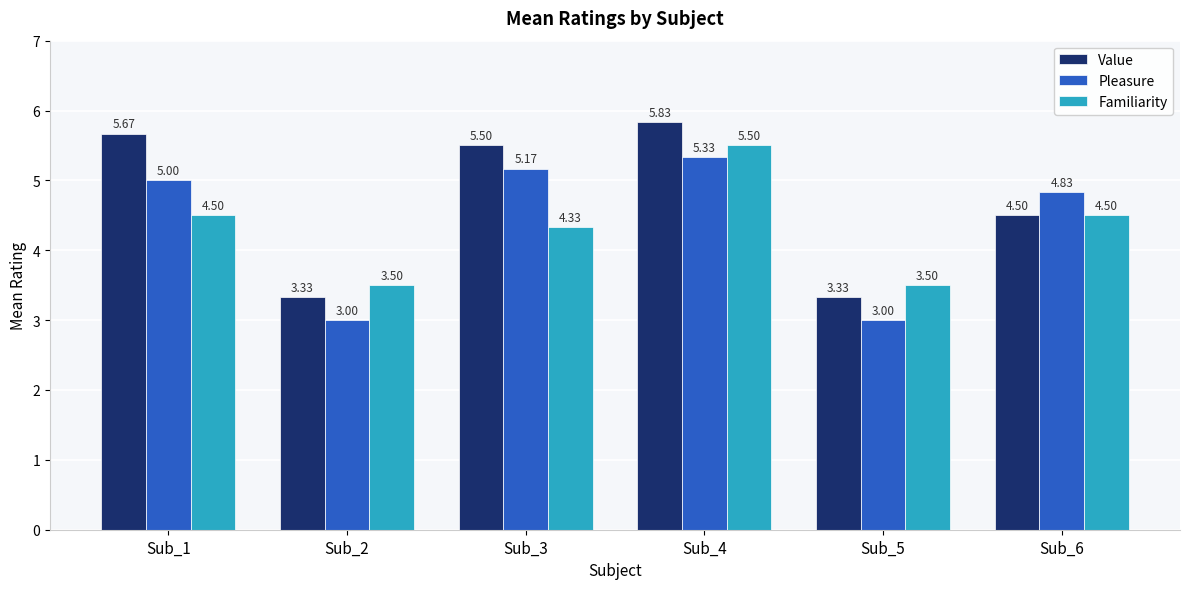

Which series changed the most between Sub_4 and Sub_5?

Value